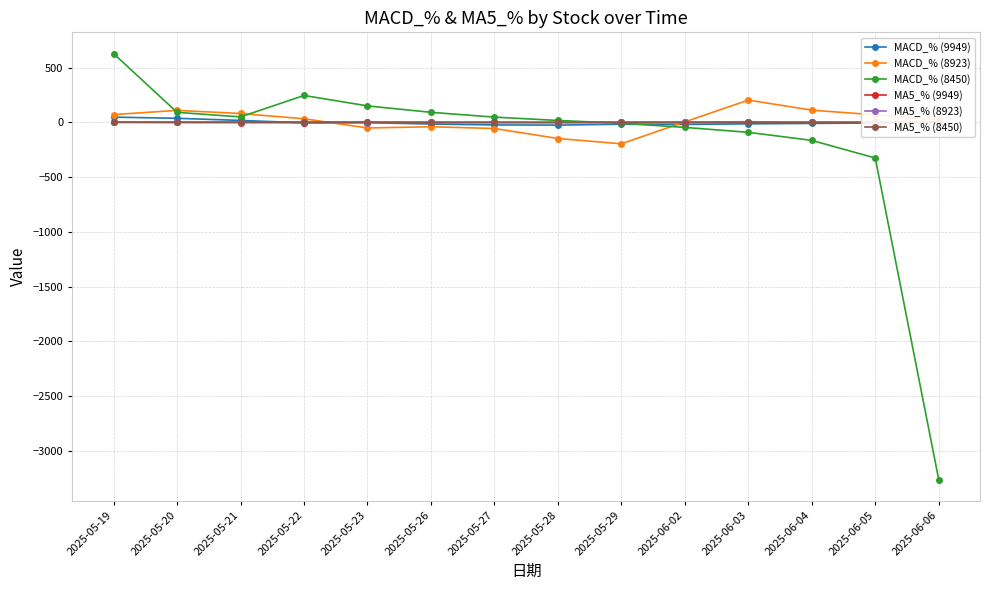

At 2025-06-06, list the series in order from largest to smallest.

MACD_% (8923), MACD_% (9949), MA5_% (9949), MA5_% (8450), MA5_% (8923), MACD_% (8450)